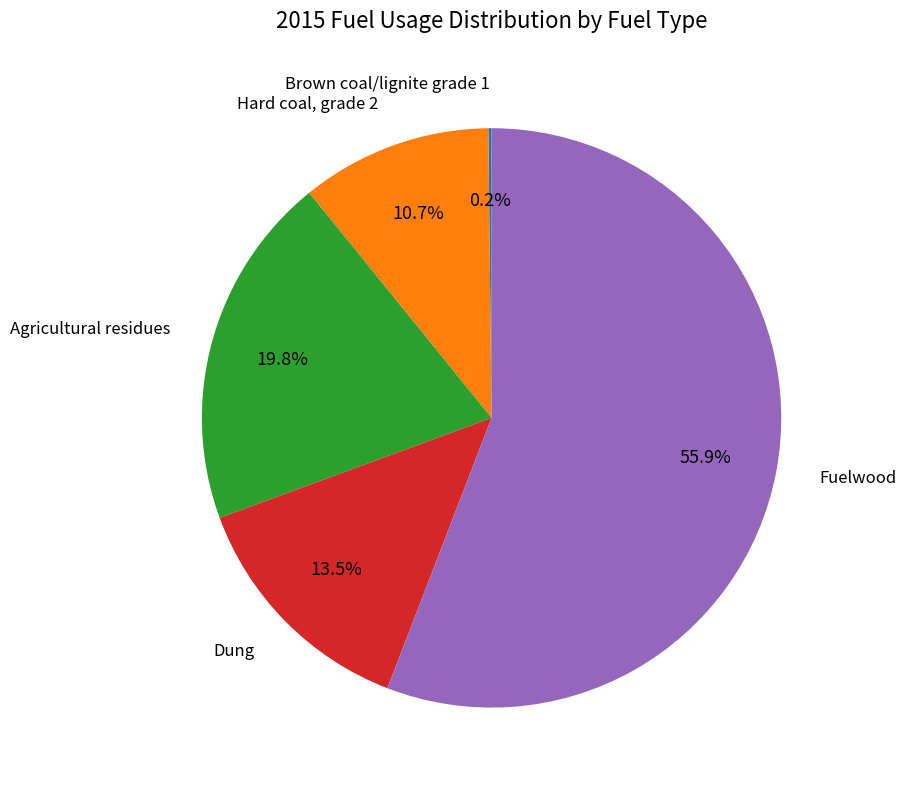

Does any single category account for the majority?

Yes